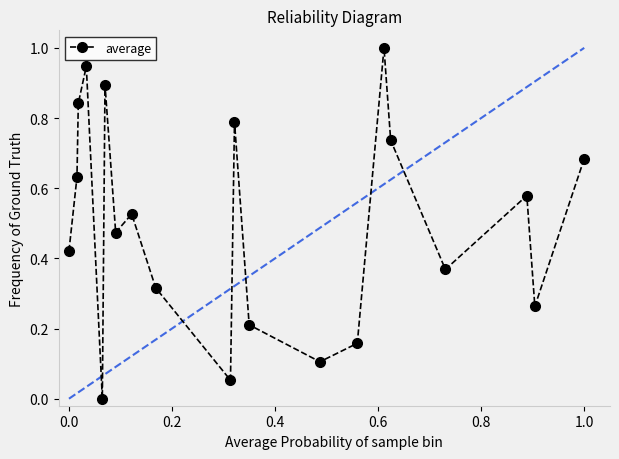

What is the difference between the maximum and minimum values?

1.0